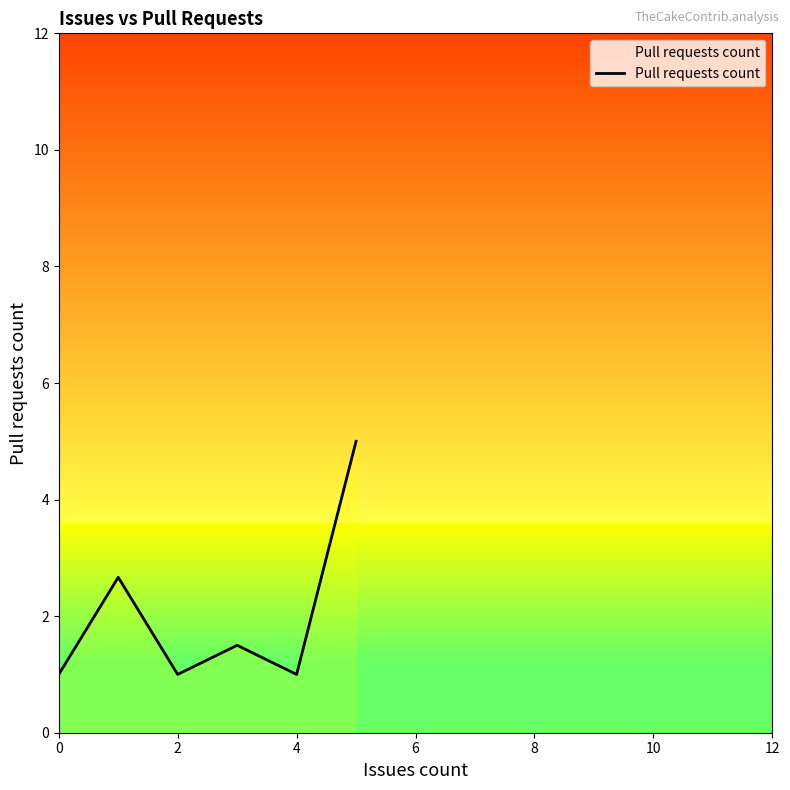

Between 4 and 6, which is larger?

6